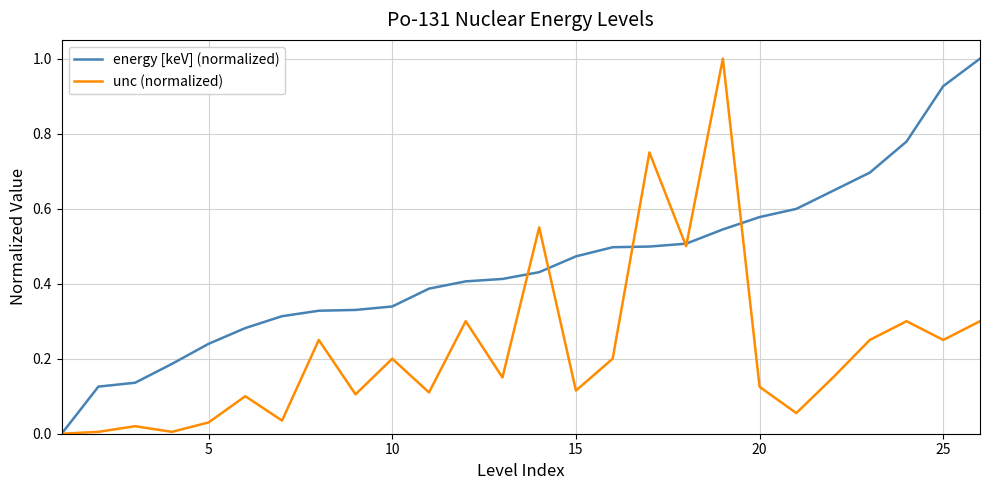

Which series has the largest total across all categories?

energy [keV] (normalized)